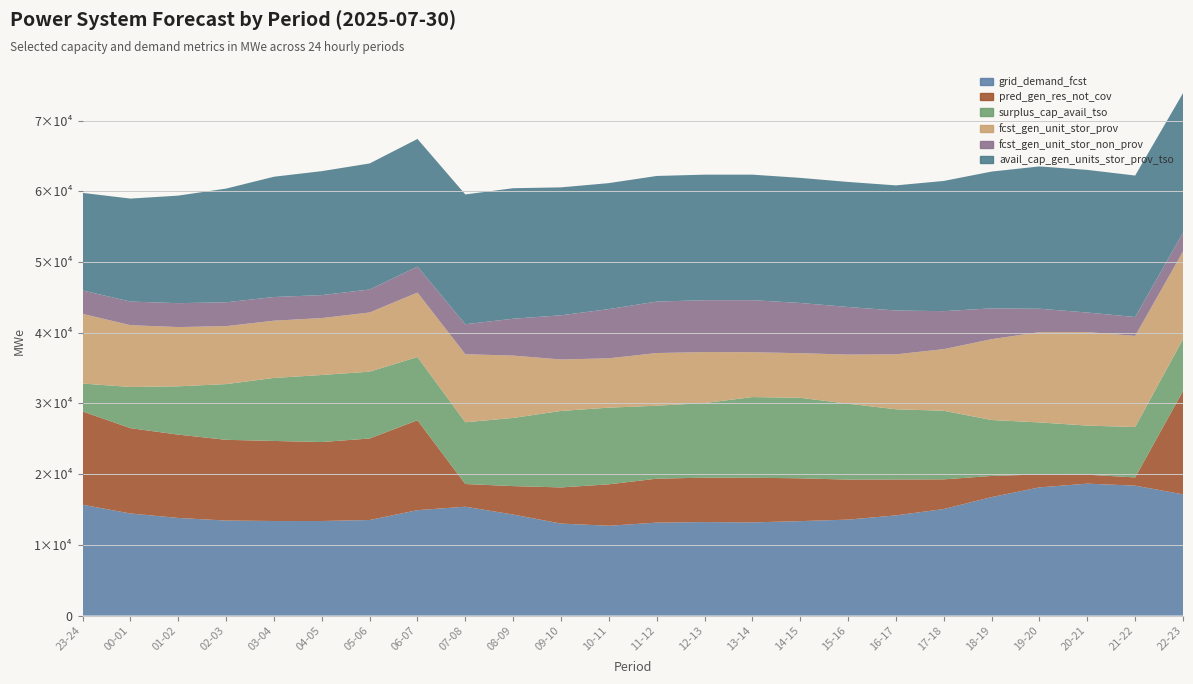

Reading left to right, extract all data points from this chart.

grid_demand_fcst: 23-24=15675	00-01=14433	01-02=13802	02-03=13434	03-04=13371	04-05=13370	05-06=13508	06-07=14905	07-08=15390	08-09=14281	09-10=13004	10-11=12700	11-12=13140	12-13=13216	13-14=13173	14-15=13354	15-16=13565	16-17=14165	17-18=15062	18-19=16751	19-20=18124	20-21=18653	21-22=18370	22-23=17140
pred_gen_res_not_cov: 23-24=13188	00-01=12068	01-02=11783	02-03=11417	03-04=11319	04-05=11168	05-06=11527	06-07=12715	07-08=3210	08-09=4023	09-10=5115	10-11=5859	11-12=6214	12-13=6286	13-14=6314	14-15=6055	15-16=5657	16-17=5074	17-18=4198	18-19=2991	19-20=1826	20-21=1266	21-22=1164	22-23=14617
surplus_cap_avail_tso: 23-24=3946	00-01=5824	01-02=6831	02-03=7879	03-04=8910	04-05=9481	05-06=9453	06-07=8943	07-08=8731	08-09=9643	09-10=10814	10-11=10841	11-12=10316	12-13=10548	13-14=11409	14-15=11385	15-16=10732	16-17=9931	17-18=9701	18-19=7909	19-20=7360	20-21=6941	21-22=7123	22-23=7335
fcst_gen_unit_stor_prov: 23-24=9854	00-01=8737	01-02=8377	02-03=8197	03-04=8099	04-05=8048	05-06=8372	06-07=9116	07-08=9625	08-09=8814	09-10=7277	10-11=6977	11-12=7451	12-13=7208	13-14=6341	14-15=6306	15-16=6951	16-17=7764	17-18=8711	18-19=11434	19-20=12765	20-21=13229	21-22=12888	22-23=12399
fcst_gen_unit_stor_non_prov: 23-24=3309	00-01=3341	01-02=3383	02-03=3374	03-04=3347	04-05=3249	05-06=3247	06-07=3661	07-08=4240	08-09=5214	09-10=6251	10-11=6958	11-12=7277	12-13=7335	13-14=7362	14-15=7103	15-16=6730	16-17=6203	17-18=5375	18-19=4357	19-20=3313	20-21=2765	21-22=2667	22-23=2653
avail_cap_gen_units_stor_prov_tso: 23-24=13800	00-01=14562	01-02=15208	02-03=16076	03-04=17009	04-05=17529	05-06=17825	06-07=18058	07-08=18355	08-09=18457	09-10=18091	10-11=17818	11-12=17767	12-13=17756	13-14=17750	14-15=17692	15-16=17683	16-17=17695	17-18=18412	18-19=19344	19-20=20125	20-21=20169	21-22=20011	22-23=19735